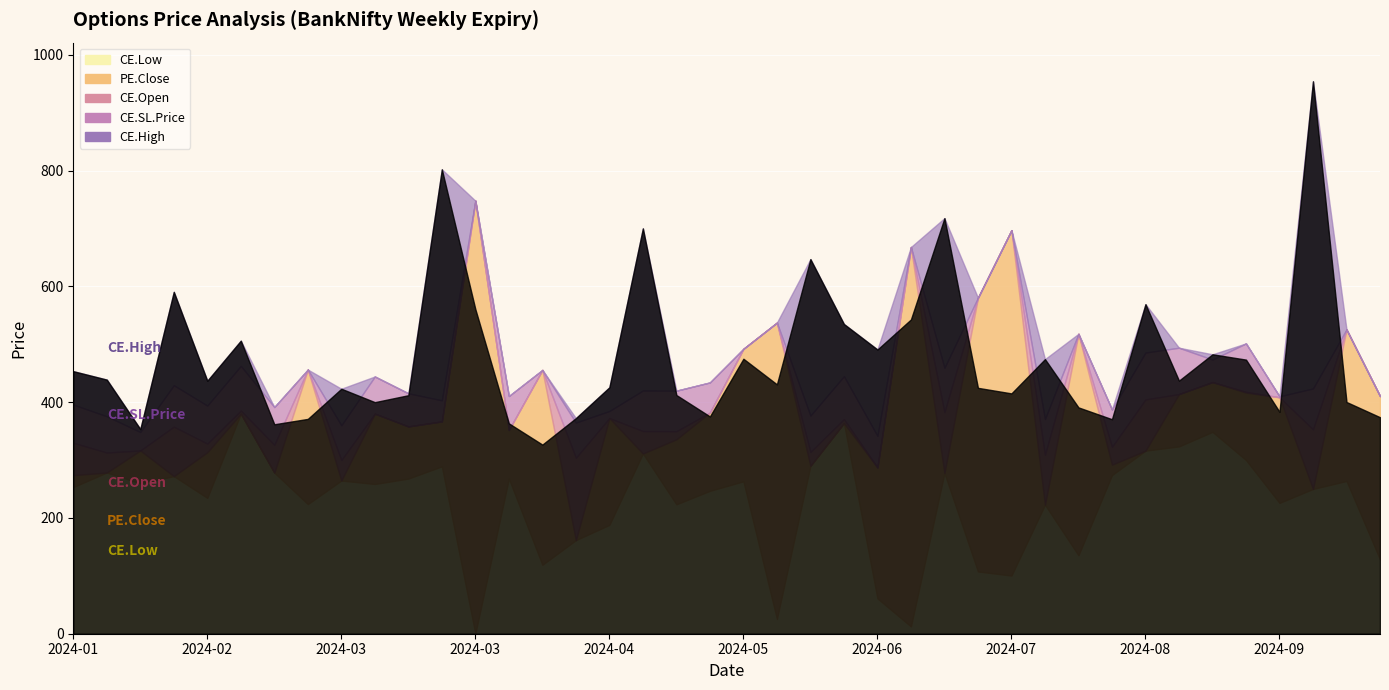

What are all the series names shown in the legend?

CE.High, CE.Open, CE.SL.Price, CE.Low, PE.Close